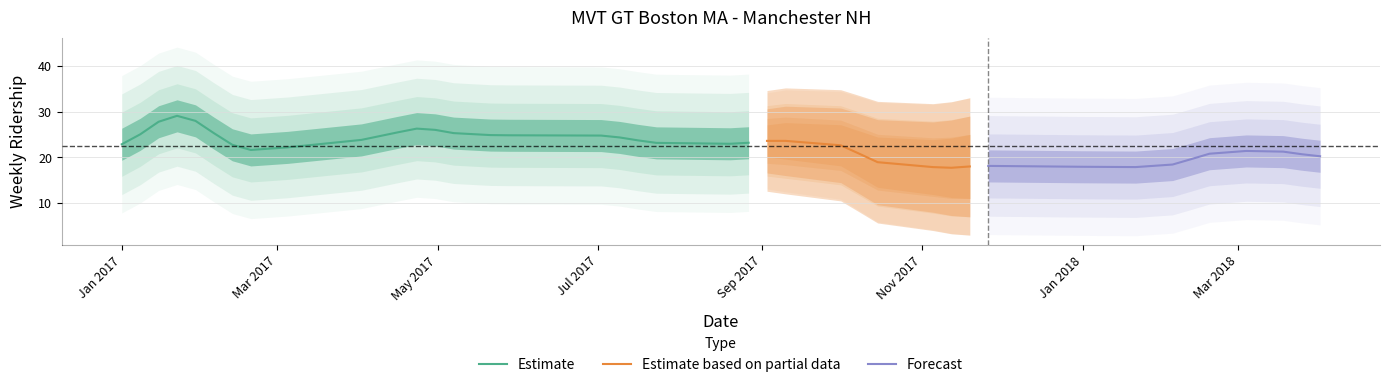

What is the minimum value for Estimate?

21.6